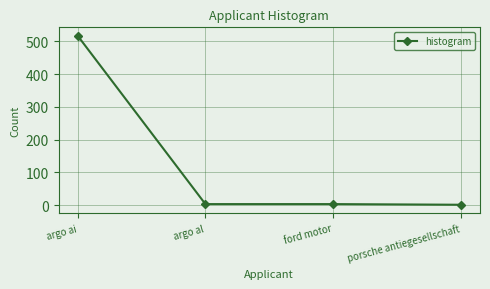

Which has a higher value, argo ai or porsche antiegesellschaft?

argo ai